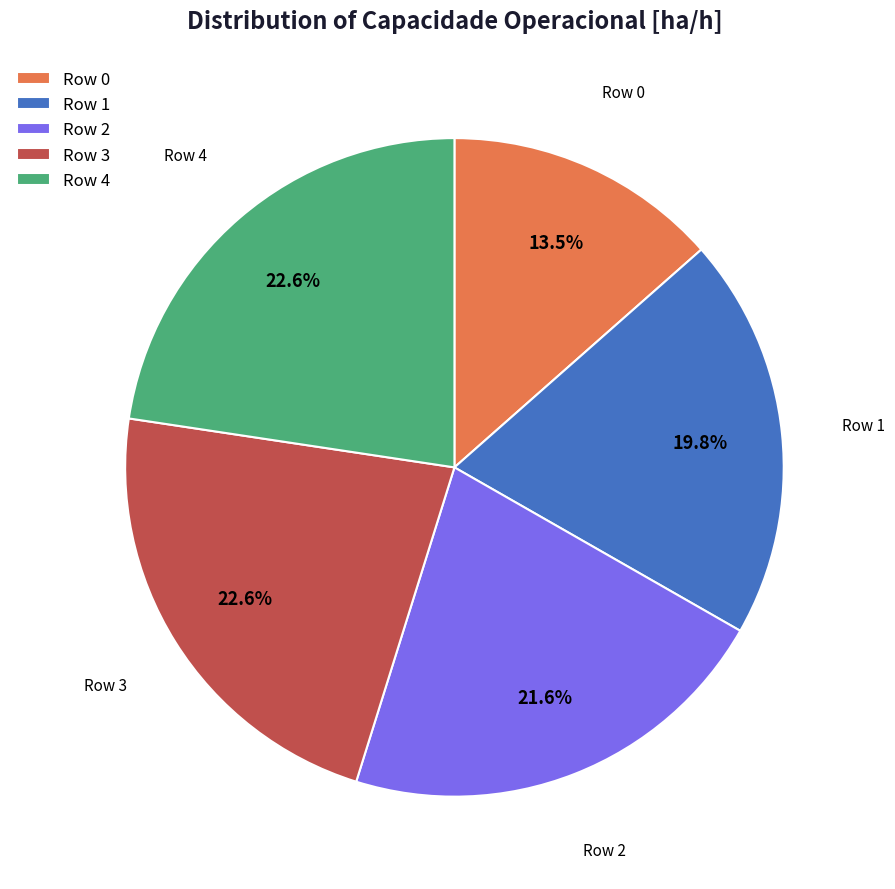

Approximately how many times larger is the value at Row 4 compared to Row 0?

1.7